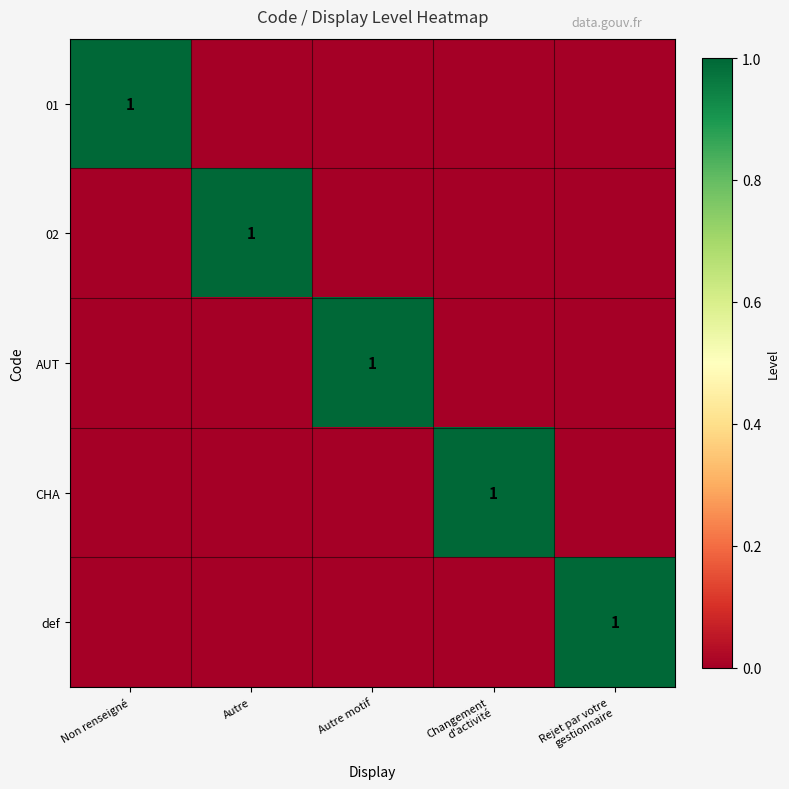

Is it true that 02 equals 2 at Autre?

False